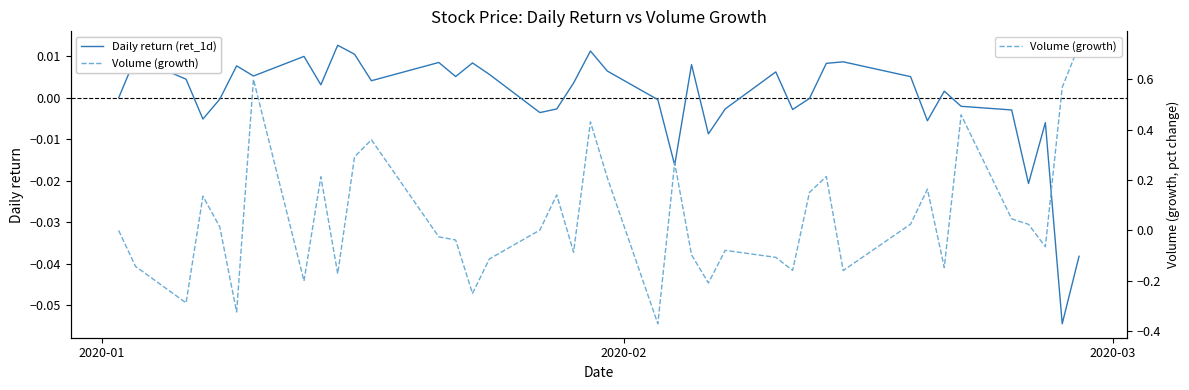

How many data points in Volume (growth) are above 0?

20